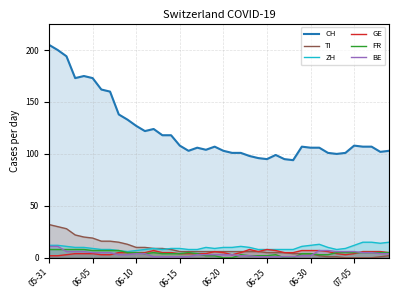

How many intersections are there between GE and FR?

2